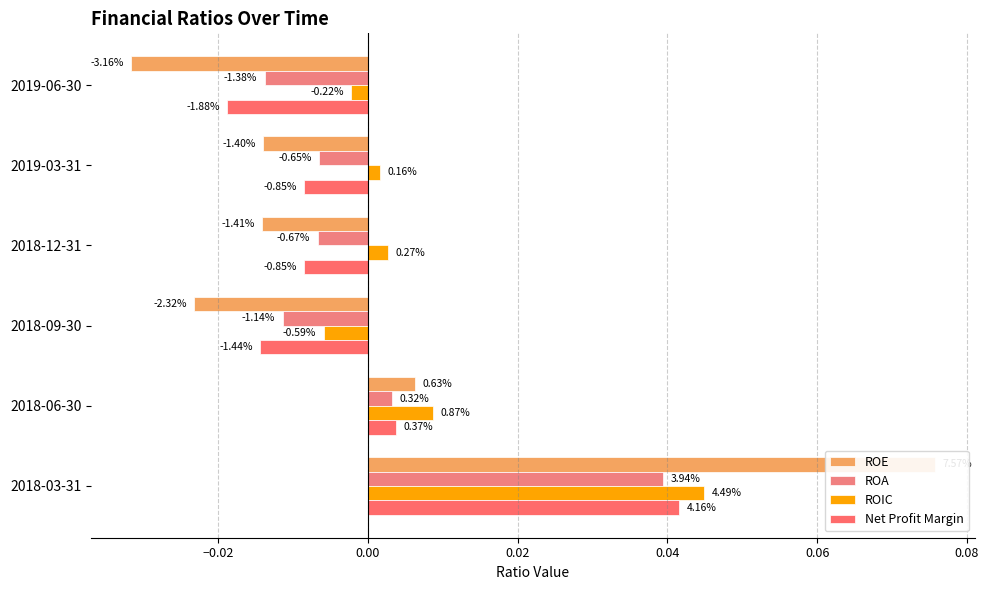

How many positive values does the ROIC series have?

4